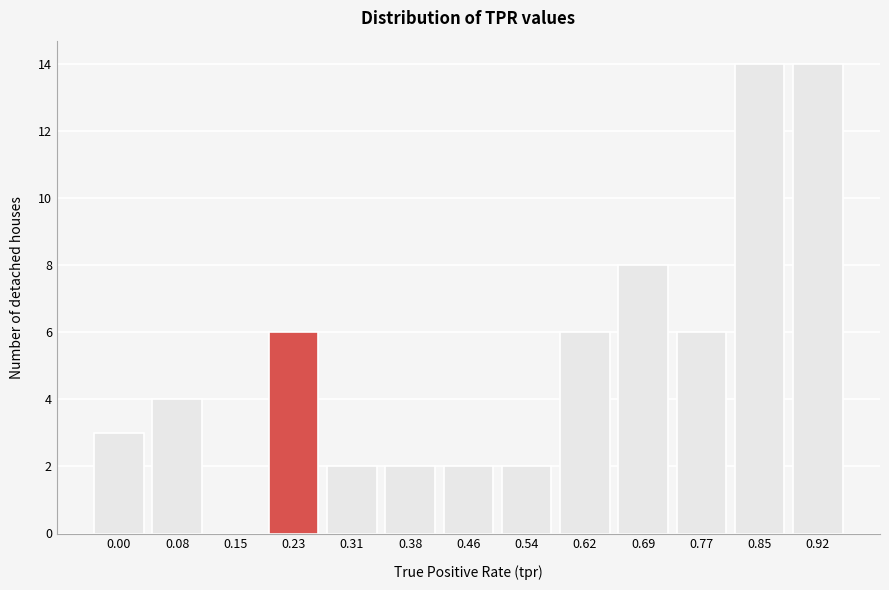

Reading right to left, extract all data points from this chart.

0.92=14	0.85=14	0.77=6	0.69=8	0.62=6	0.54=2	0.46=2	0.38=2	0.31=2	0.23=6	0.15=0	0.08=4	0.00=3